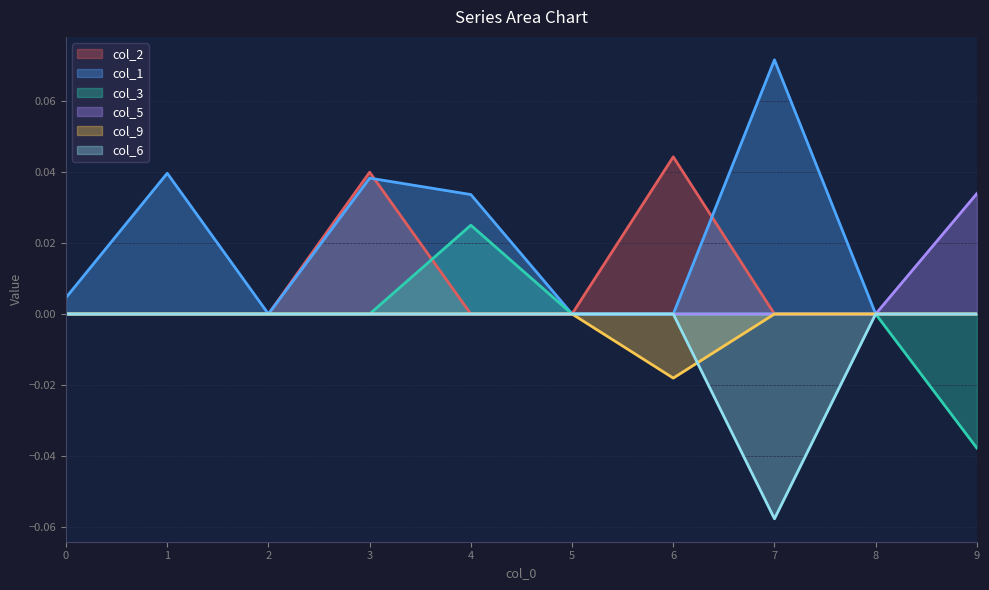

True or false: col_1 has more than 2 points higher than both neighbors.

True